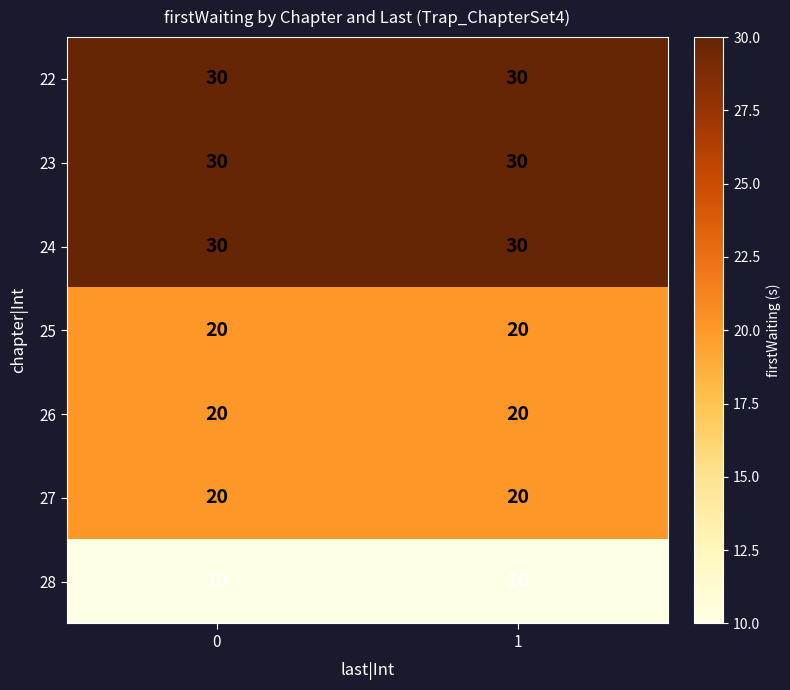

Reading right to left, list all the values displayed in this chart.

22: 1=30	0=30
23: 1=30	0=30
24: 1=30	0=30
25: 1=20	0=20
26: 1=20	0=20
27: 1=20	0=20
28: 1=10	0=10